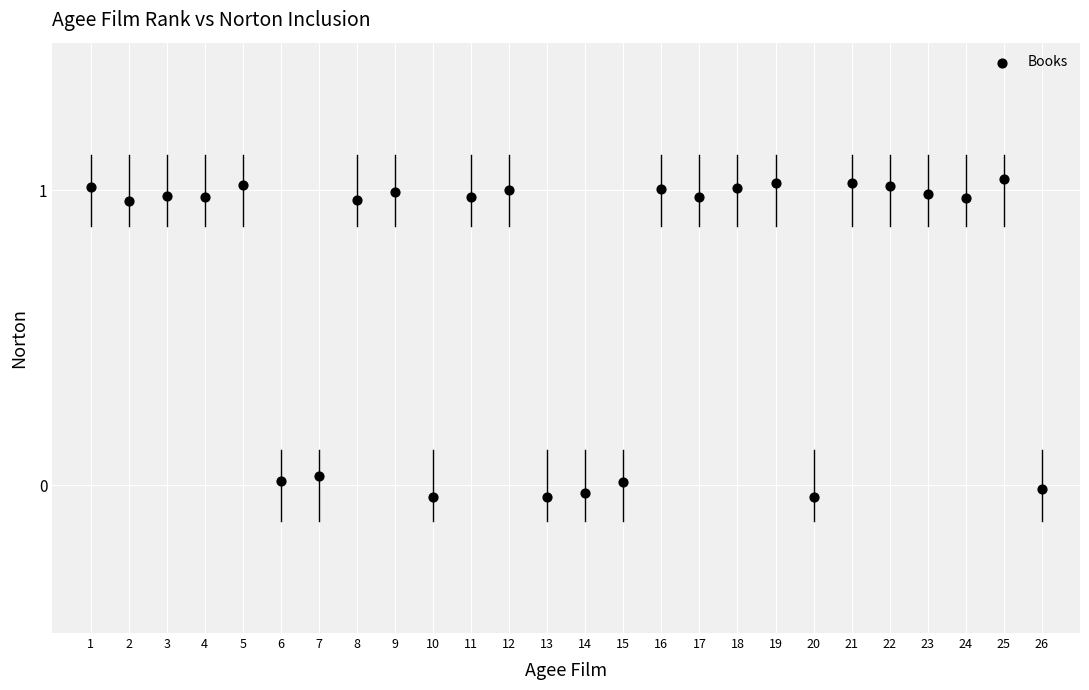

What is the range of Y values (max minus min)?

1.1